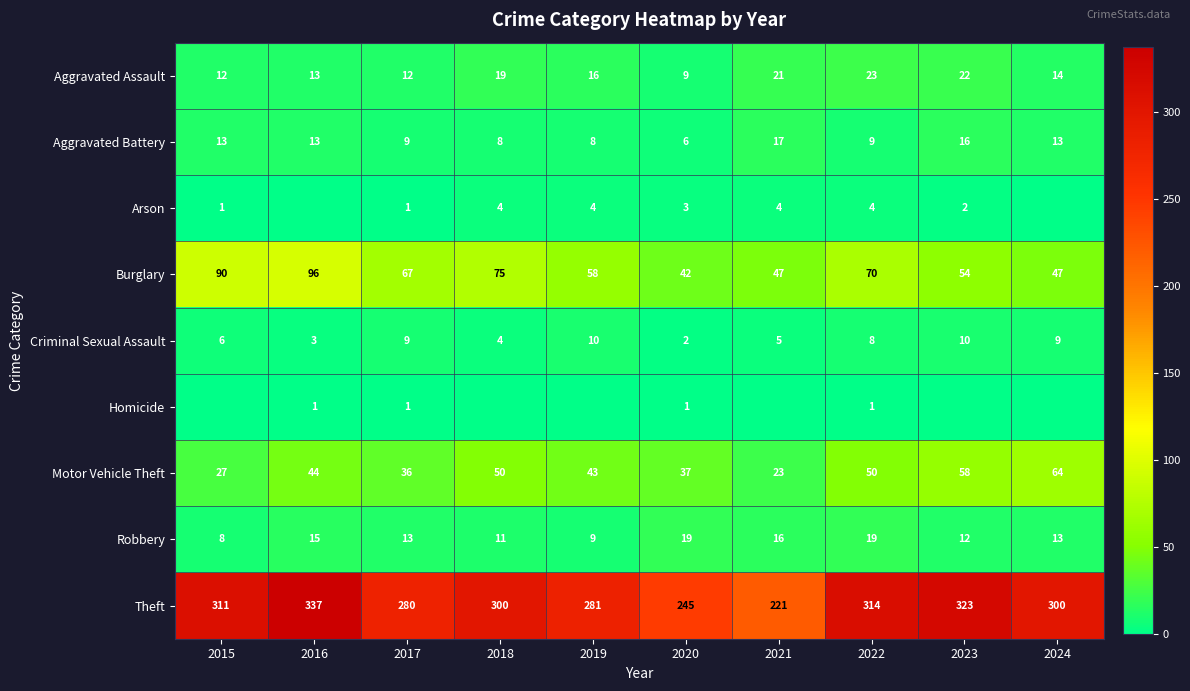

Is the value of Theft at 2021 greater than the value of Robbery at 2024?

Yes